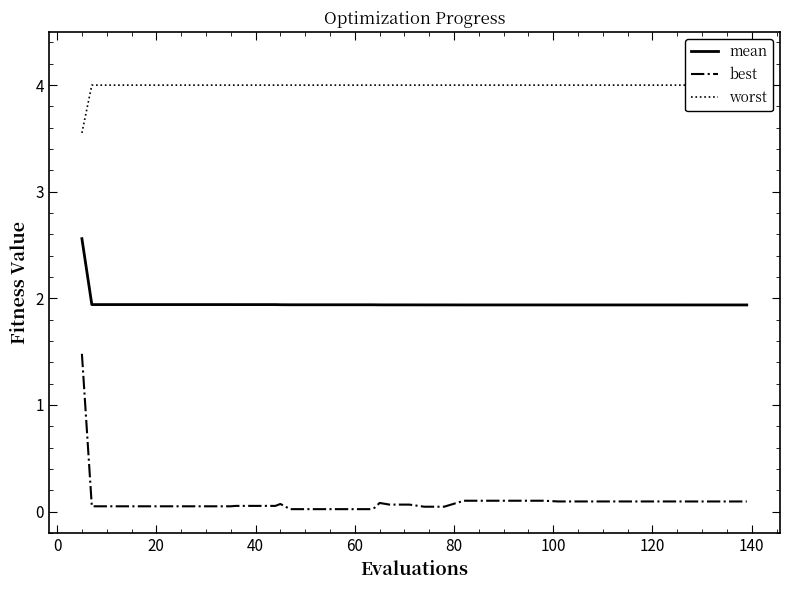

True or false: mean and best cross at least once.

False